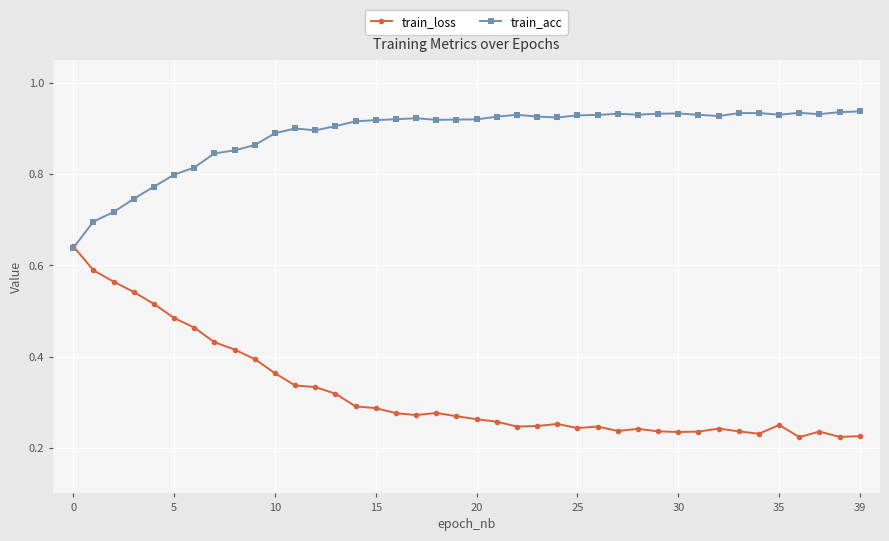

Rank the series by their average value, from highest to lowest.

train_acc, train_loss